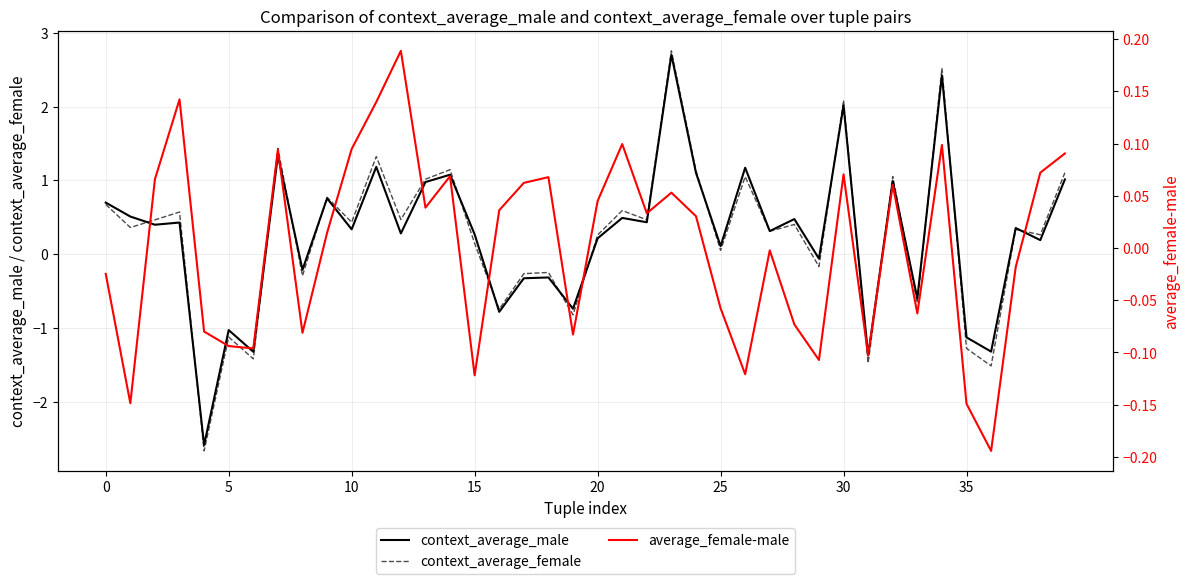

Which category has the highest value in the context_average_female series?

23